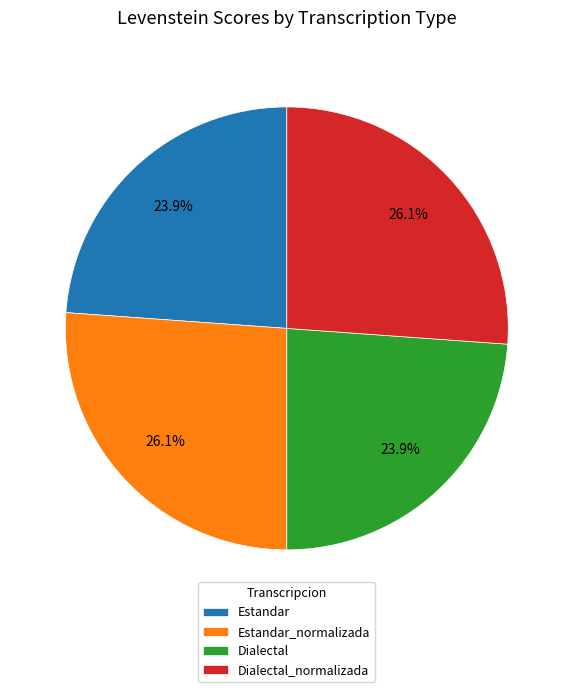

What percentage is the Dialectal_normalizada slice, to the nearest percent?

26%